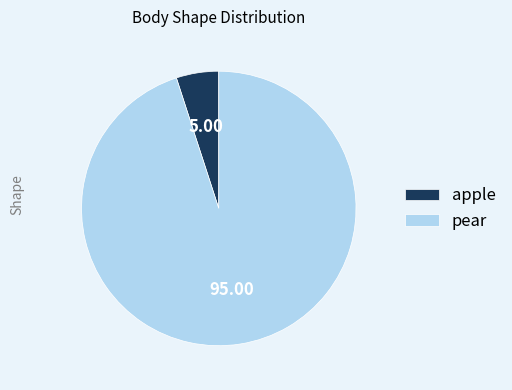

What is the largest slice in the pie chart?

pear